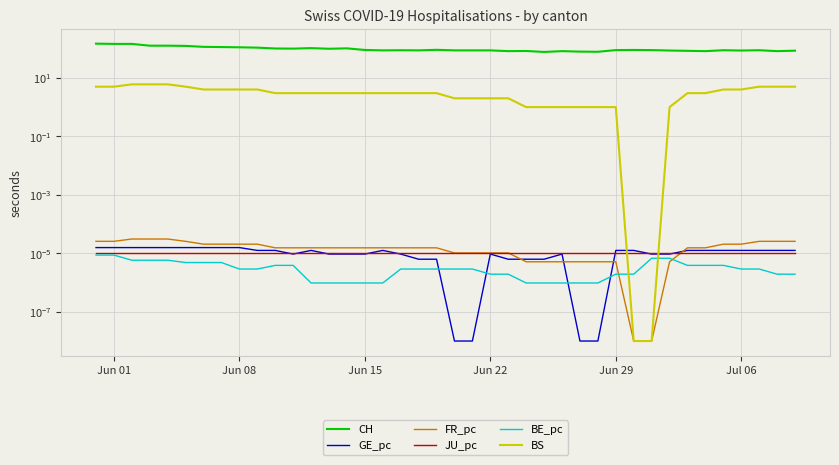

True or false: CH and FR_pc cross at least once.

False